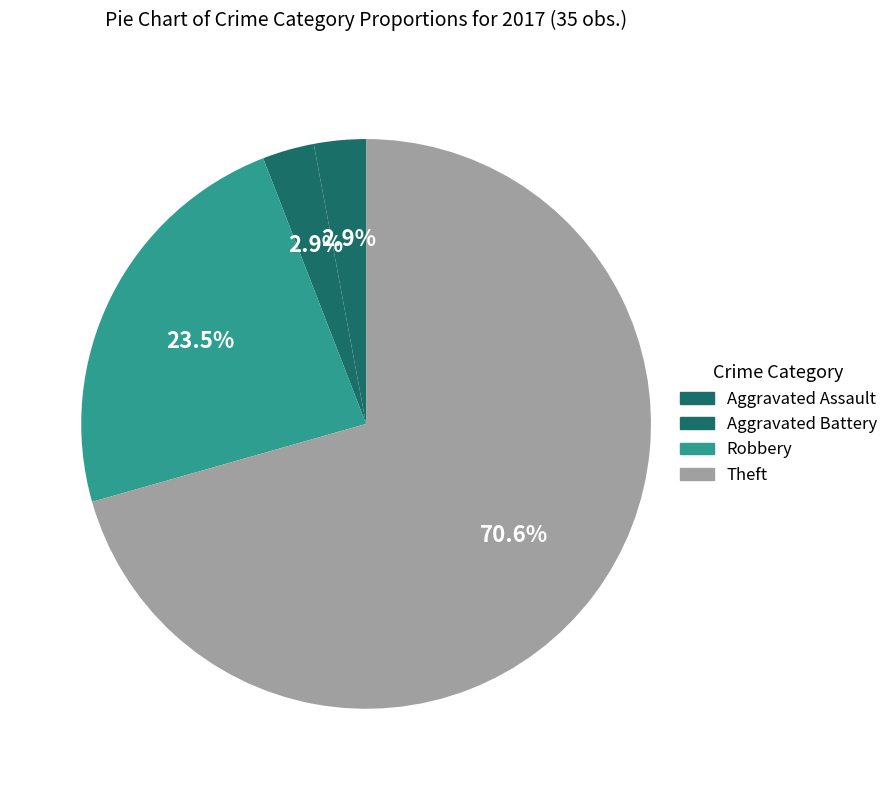

Count the number of slices in the pie.

4